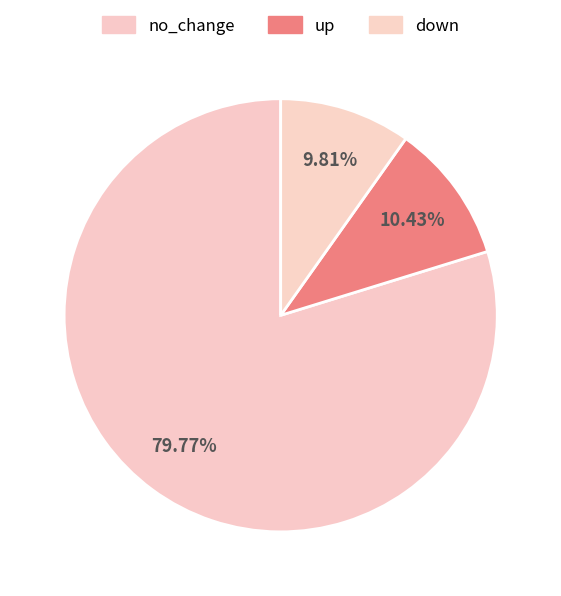

Rank the categories by value from highest to lowest.

no_change, up, down